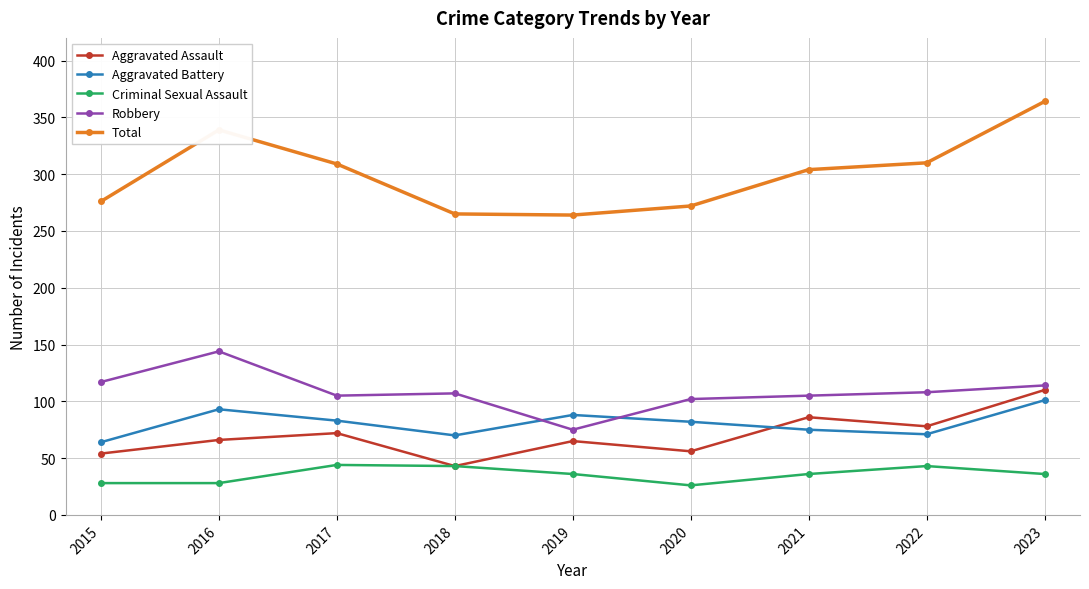

What is the sum of all Aggravated Battery values?

727